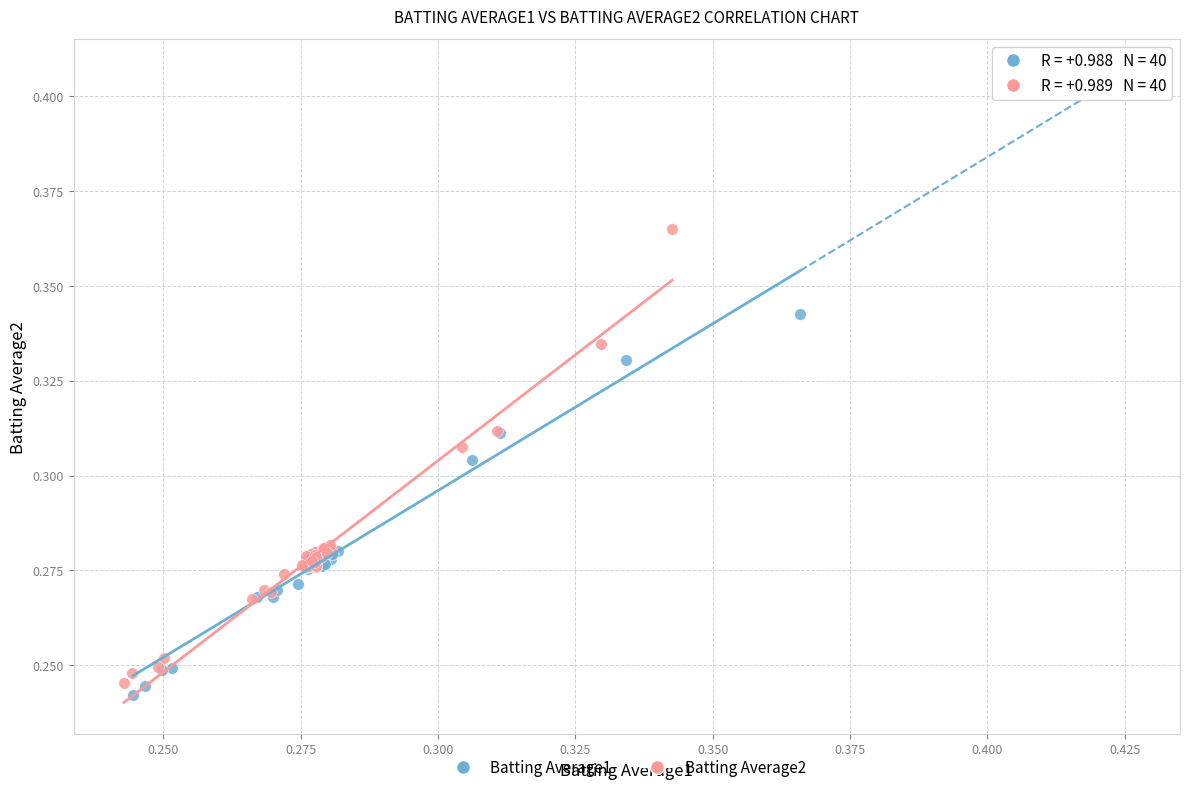

Which series reaches the maximum Y coordinate?

Batting Average2